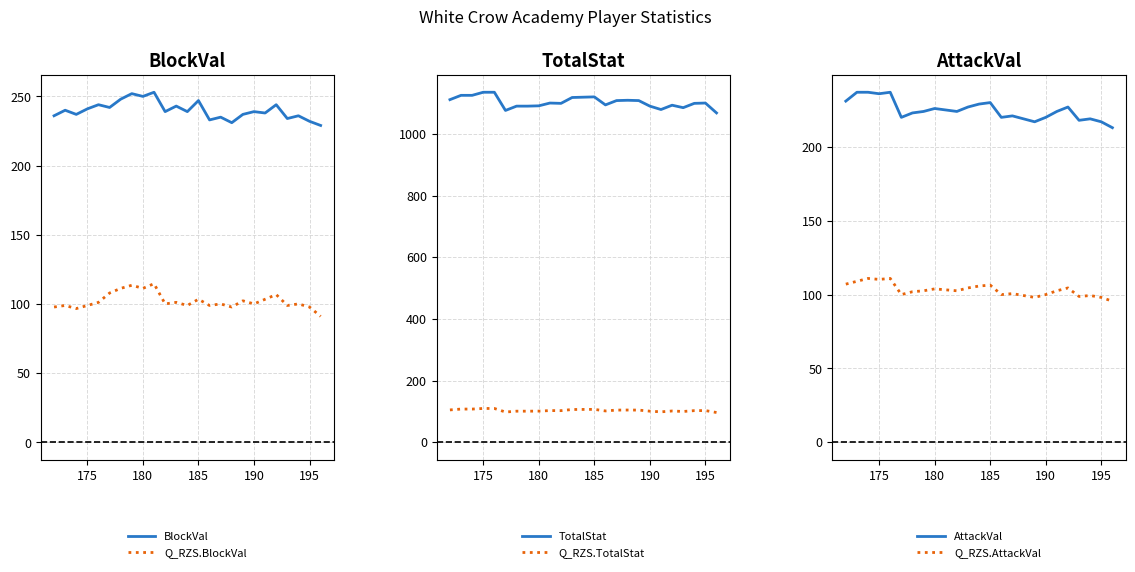

What are all the series names shown in the legend?

BlockVal, Q_RZS.BlockVal, TotalStat, Q_RZS.TotalStat, AttackVal, Q_RZS.AttackVal